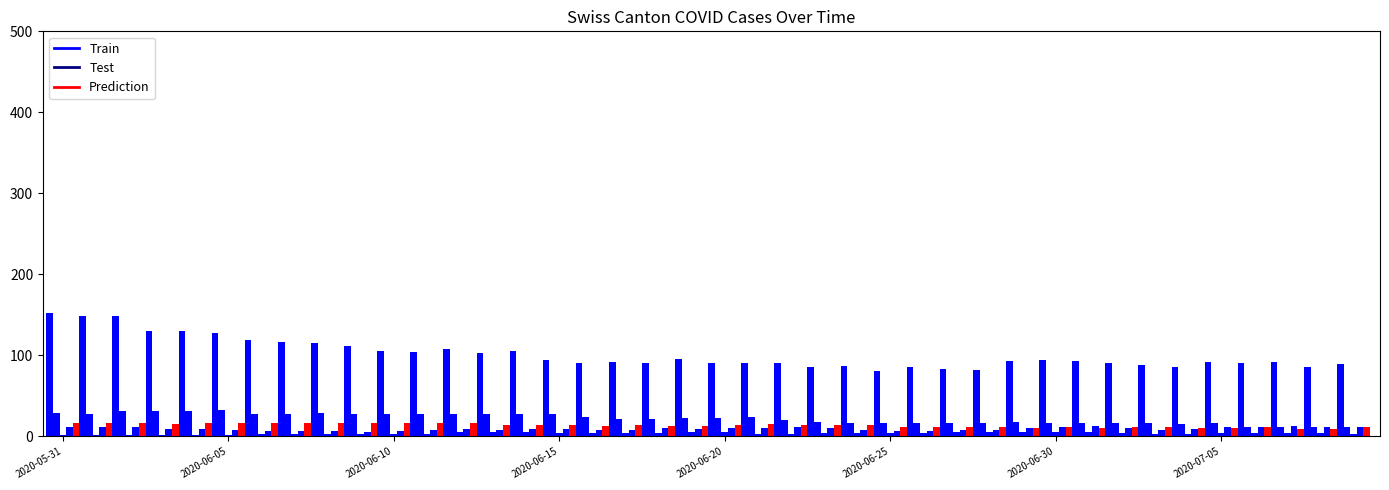

What is the spread (max minus min) of values at 2020-06-14?

101